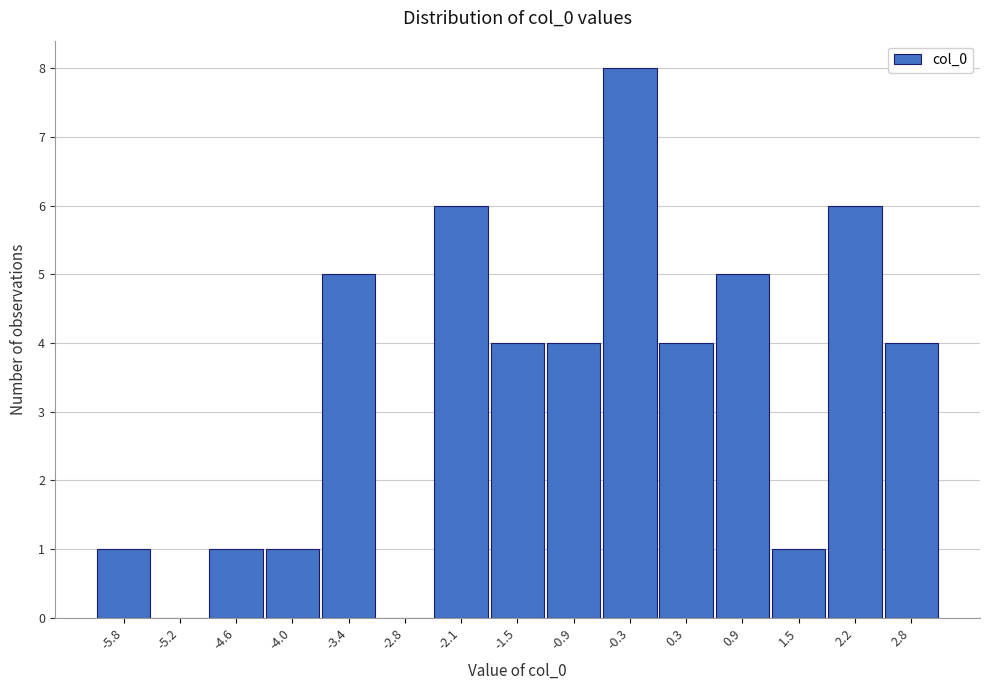

Reading left to right, list all the values displayed in this chart.

-5.8=1	-5.2=0	-4.6=1	-4.0=1	-3.4=5	-2.8=0	-2.1=6	-1.5=4	-0.9=4	-0.3=8	0.3=4	0.9=5	1.5=1	2.2=6	2.8=4